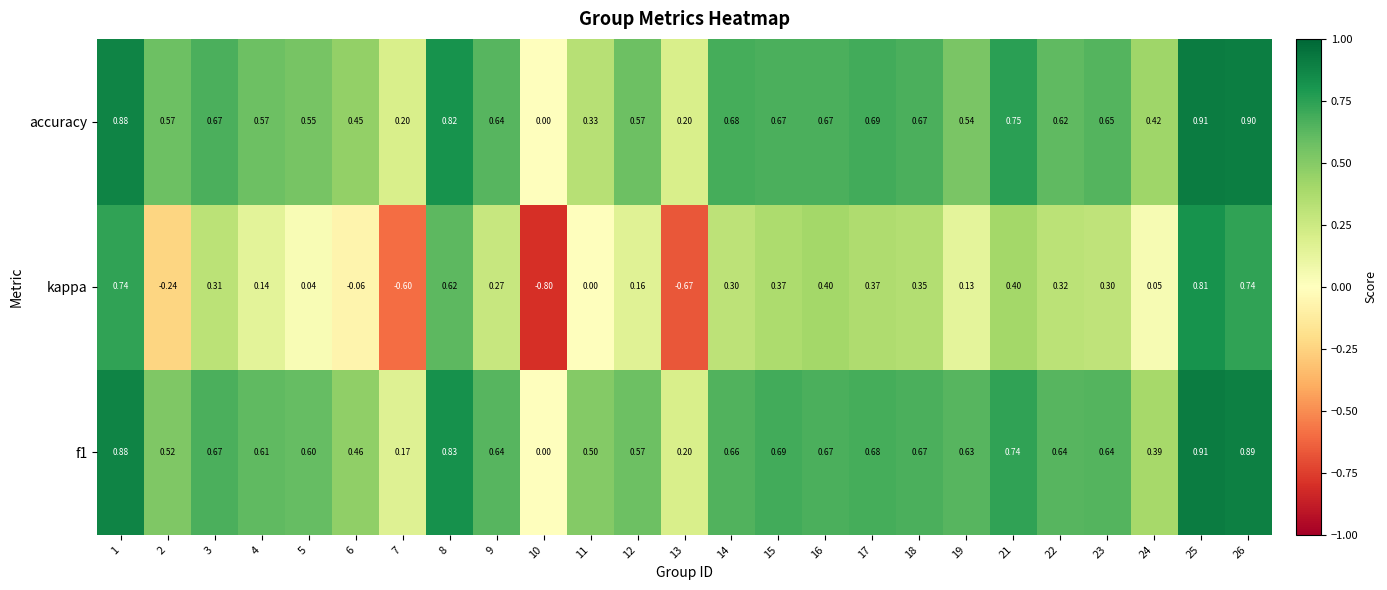

At which category is the sum across all series the highest?

25